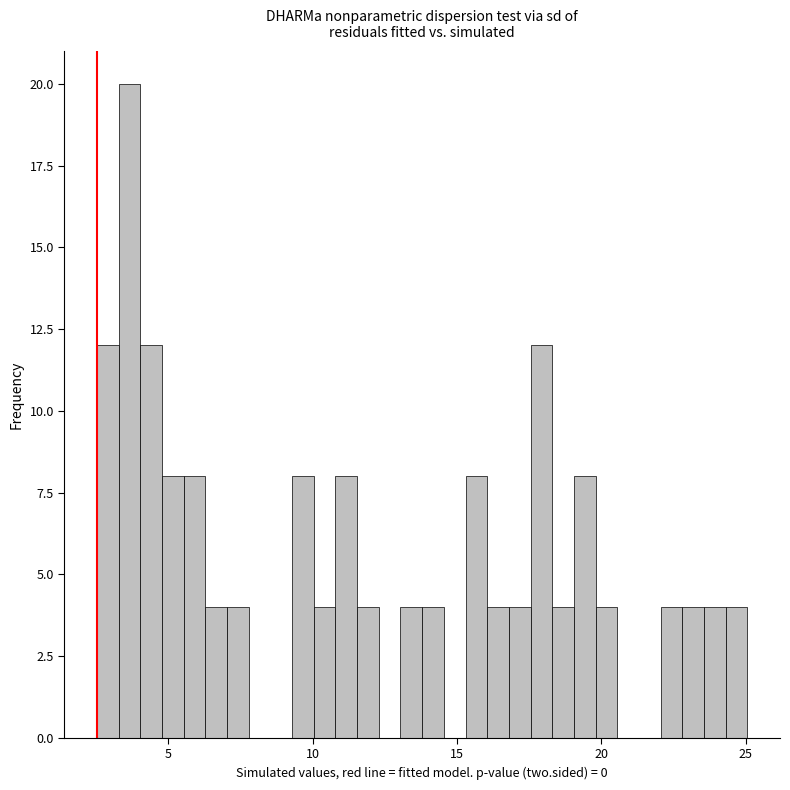

Read against the x-axis, roughly where is the centre of the tallest bar?

3.5